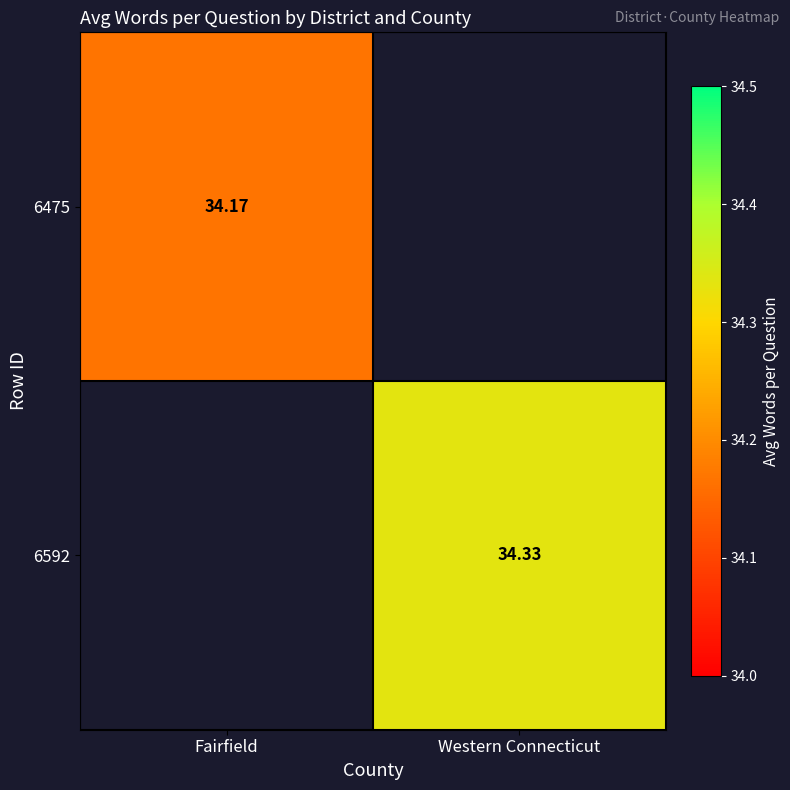

The value of 6592 at Western Connecticut is 34.3. True or false?

True